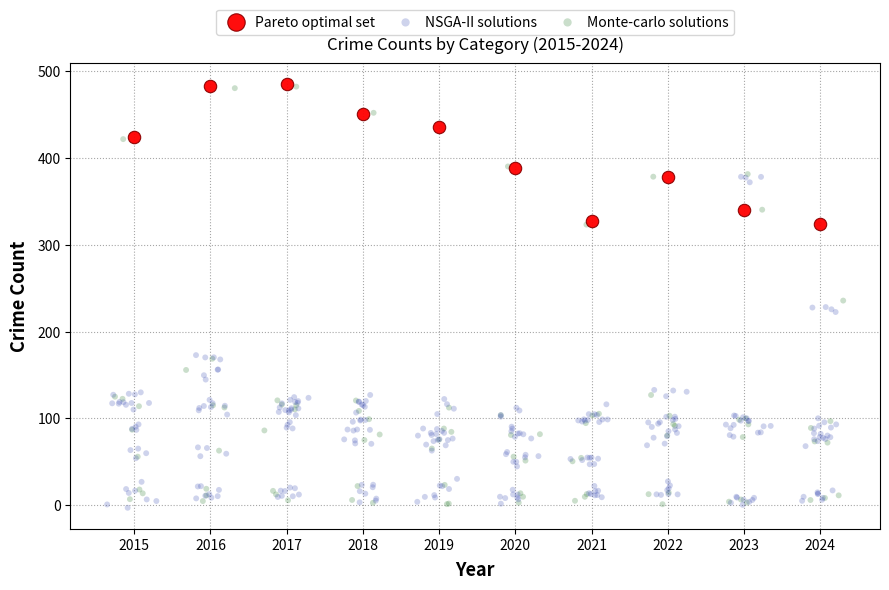

Which series has the widest spread of Y values?

Monte-carlo solutions